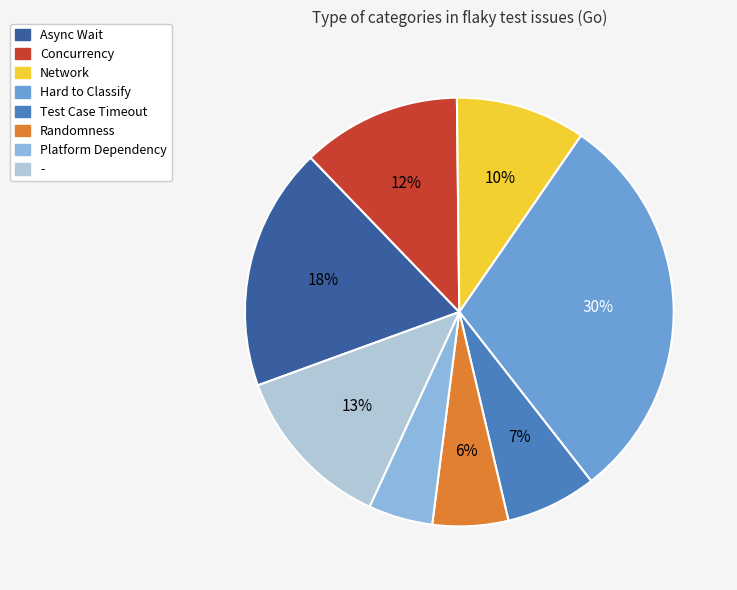

To the nearest percent, what is the difference between the largest and smallest slice percentages?

25%